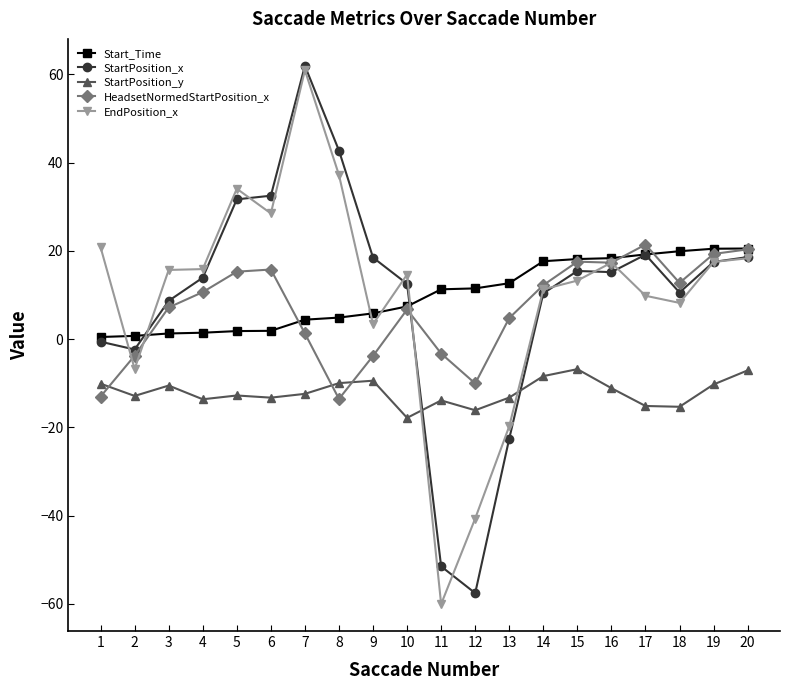

Between 1 and 16, which series saw the biggest shift?

HeadsetNormedStartPosition_x